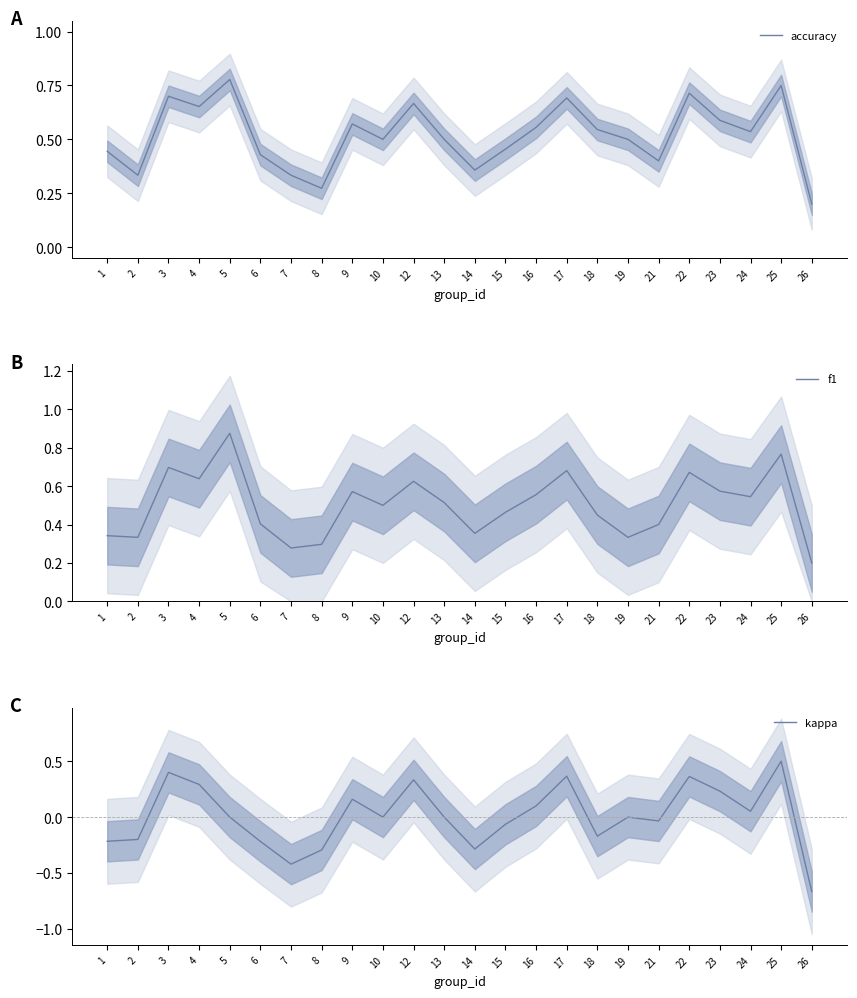

True or false: kappa and accuracy intersect in this chart.

False